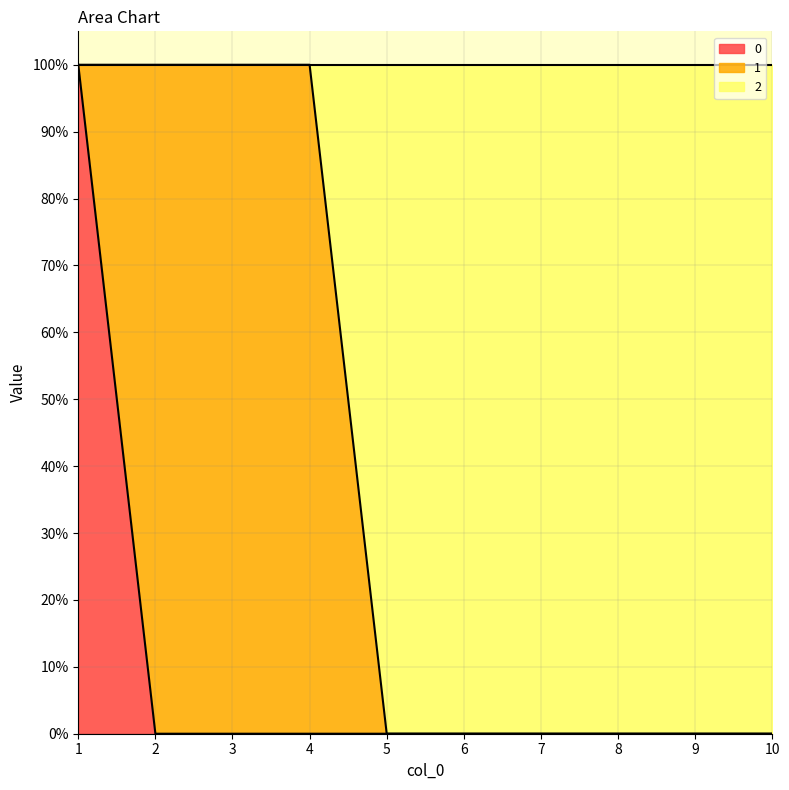

True or false: 0 and 2 intersect in this chart.

False